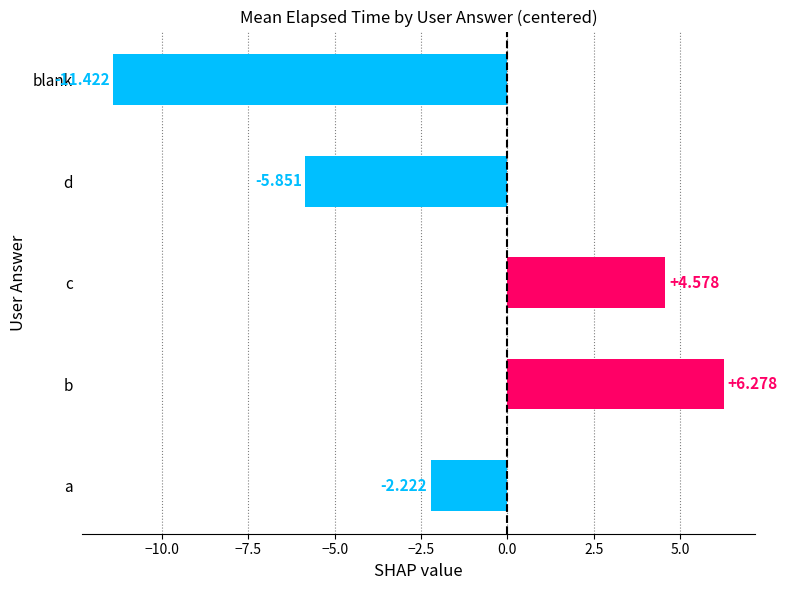

At which label is the value closest to -2?

a